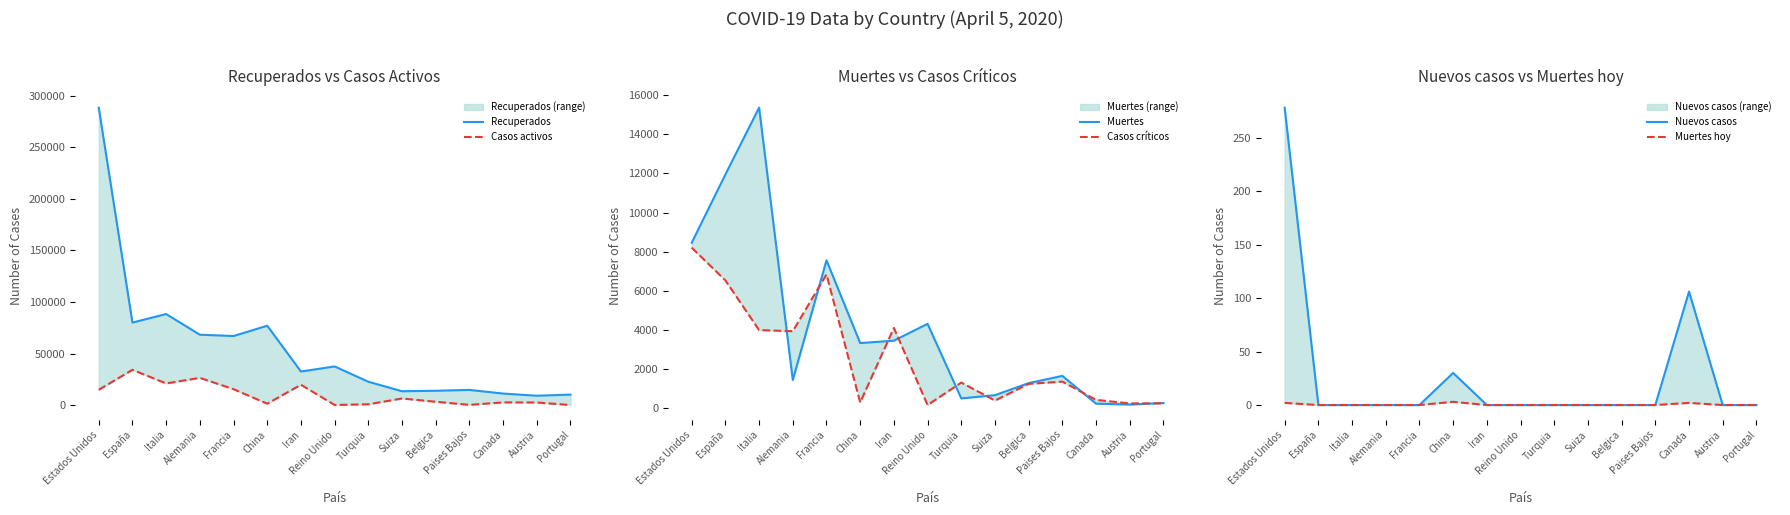

True or false: Casos críticos and Nuevos casos cross at least once.

False